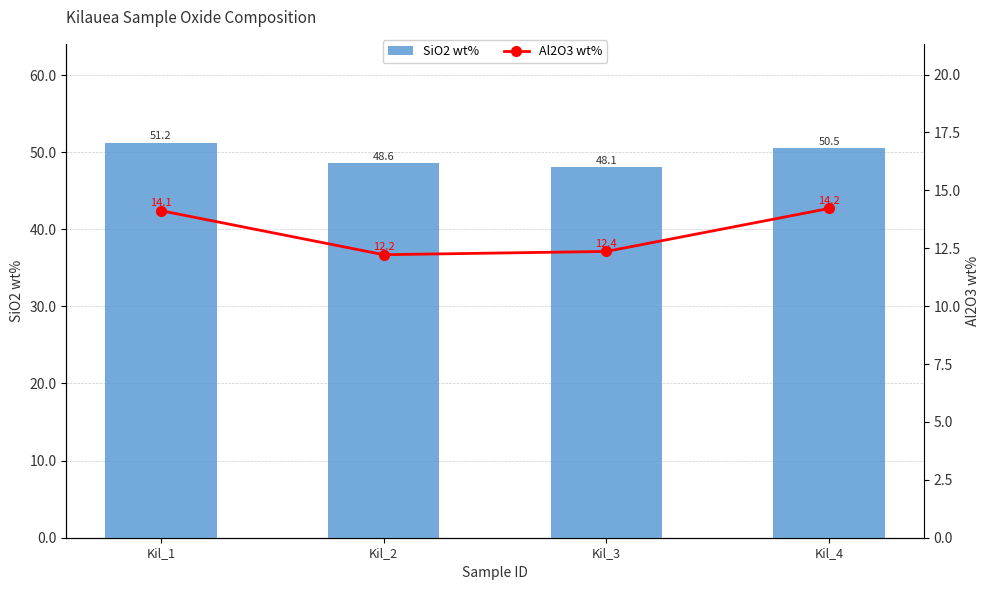

Rank the series by their maximum value, from lowest to highest.

Al2O3 wt%, SiO2 wt%